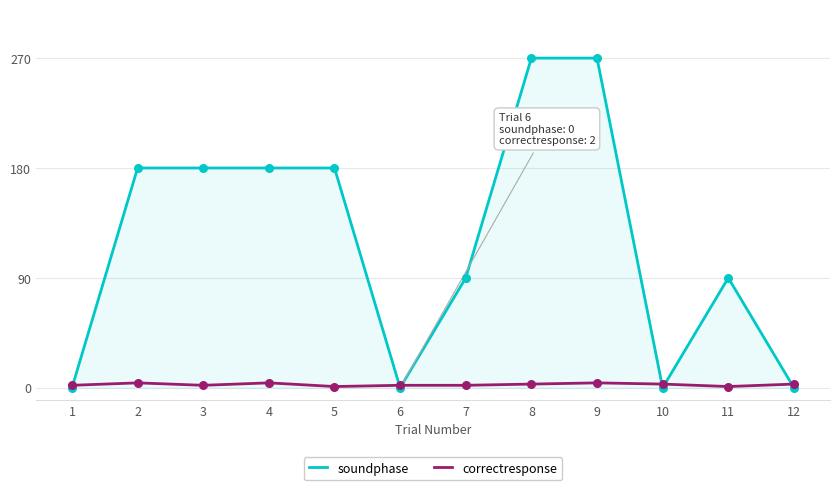

At how many categories does at least one series exceed 5?

8